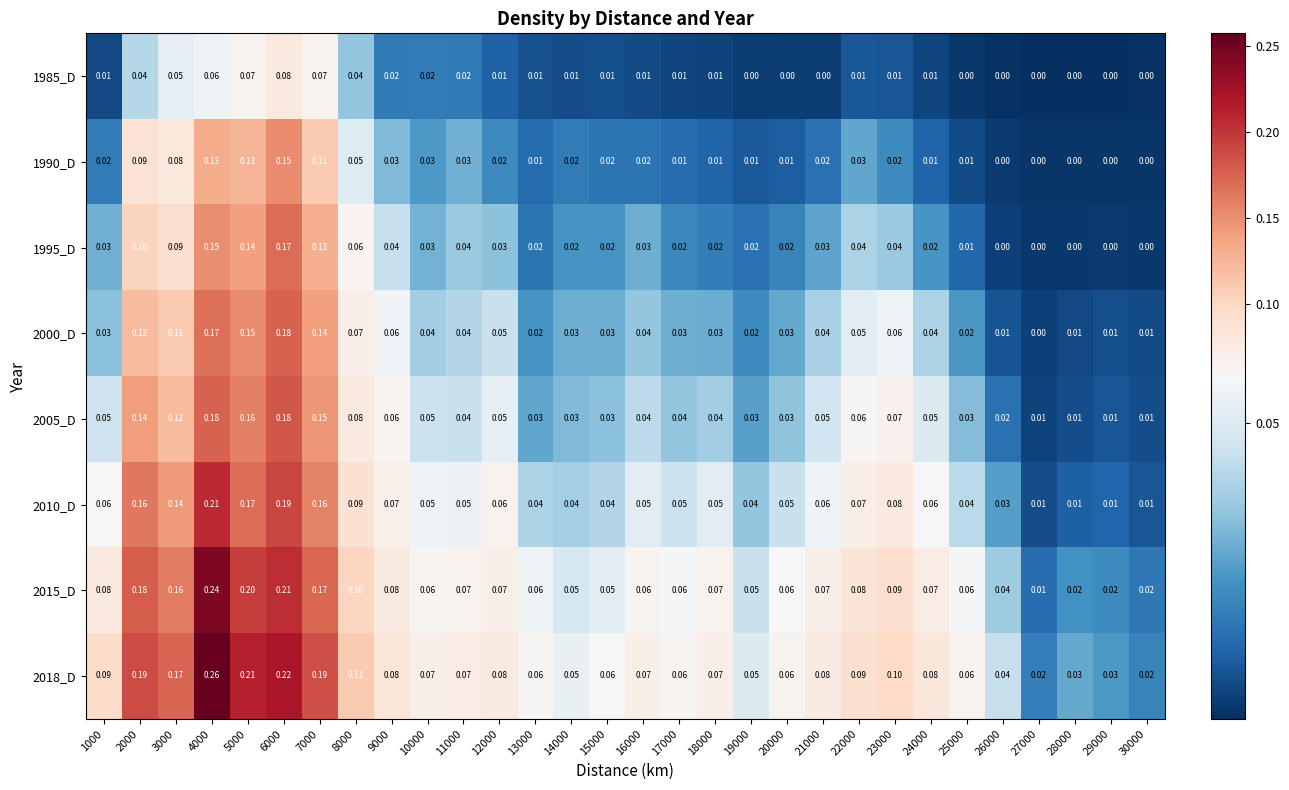

Is the value of 1995_D at 6000 greater than the value of 2018_D at 13000?

Yes